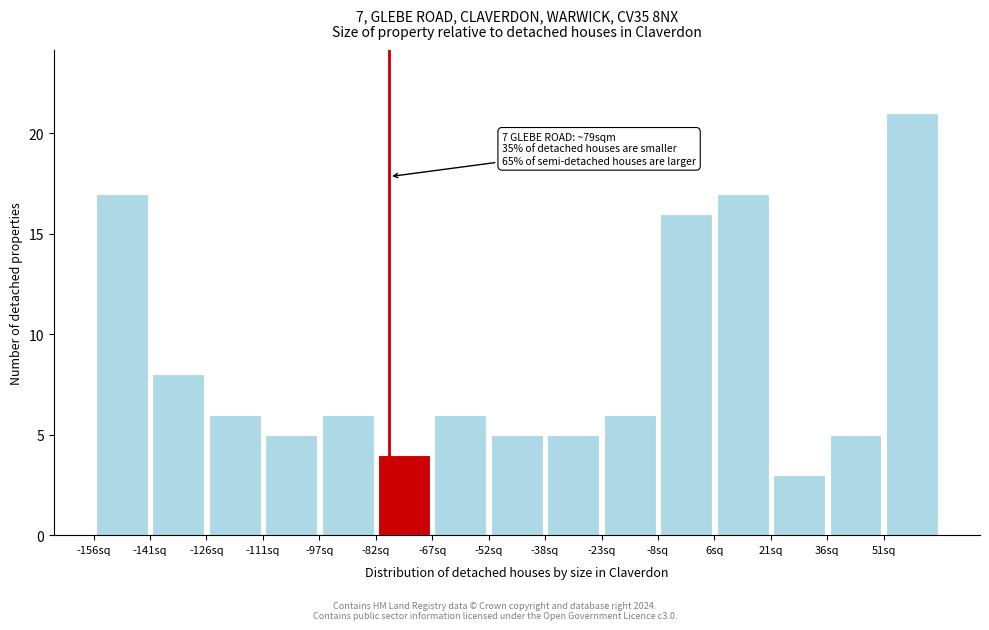

Which range on the x-axis has the tallest bar?

50 to 66